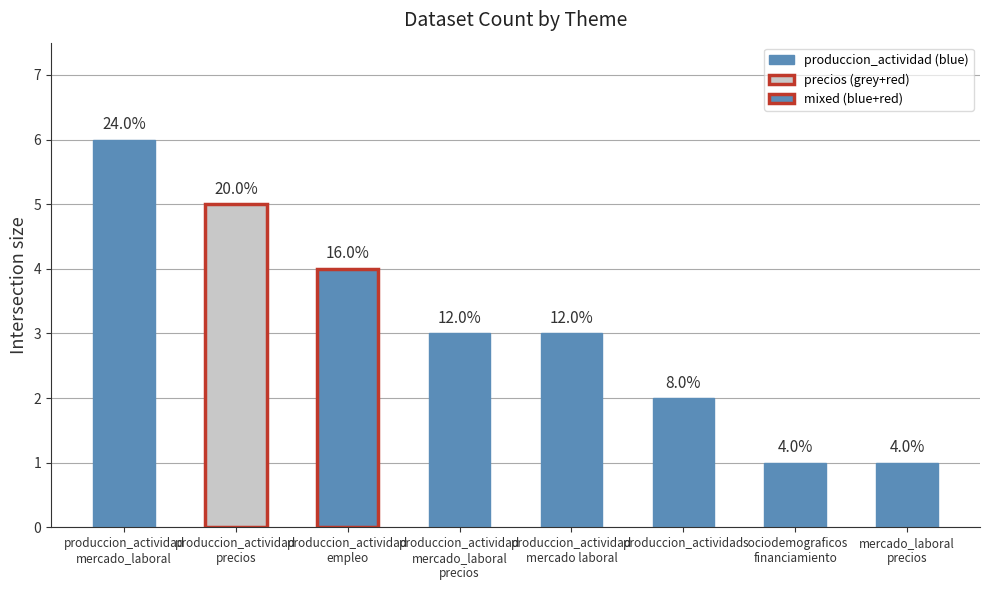

Where is the data nearest to the value 3?

produccion_actividad
mercado_laboral
precios